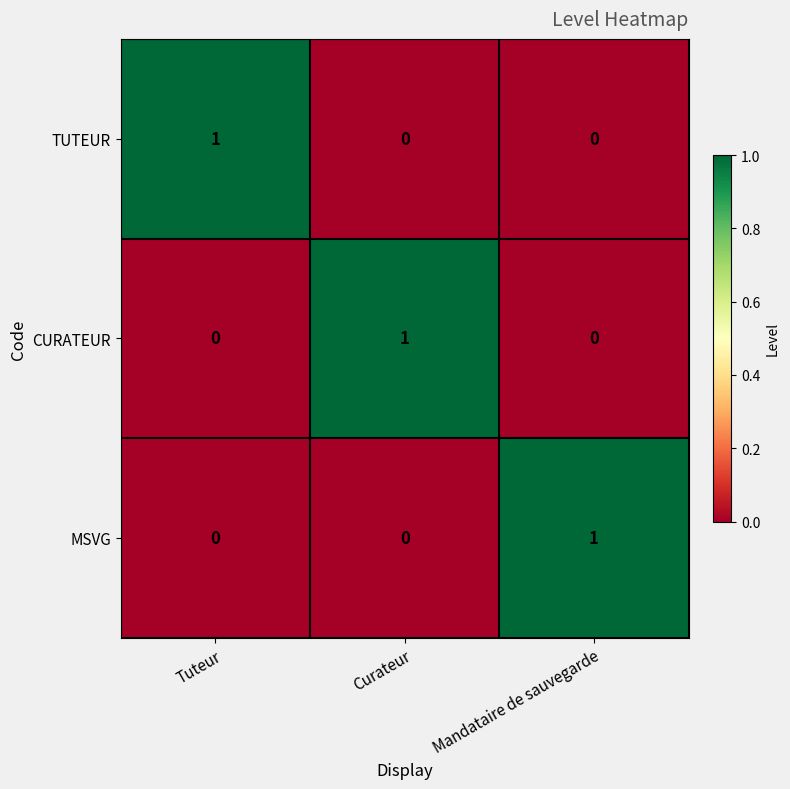

What is the difference between the highest and lowest values at Curateur?

1